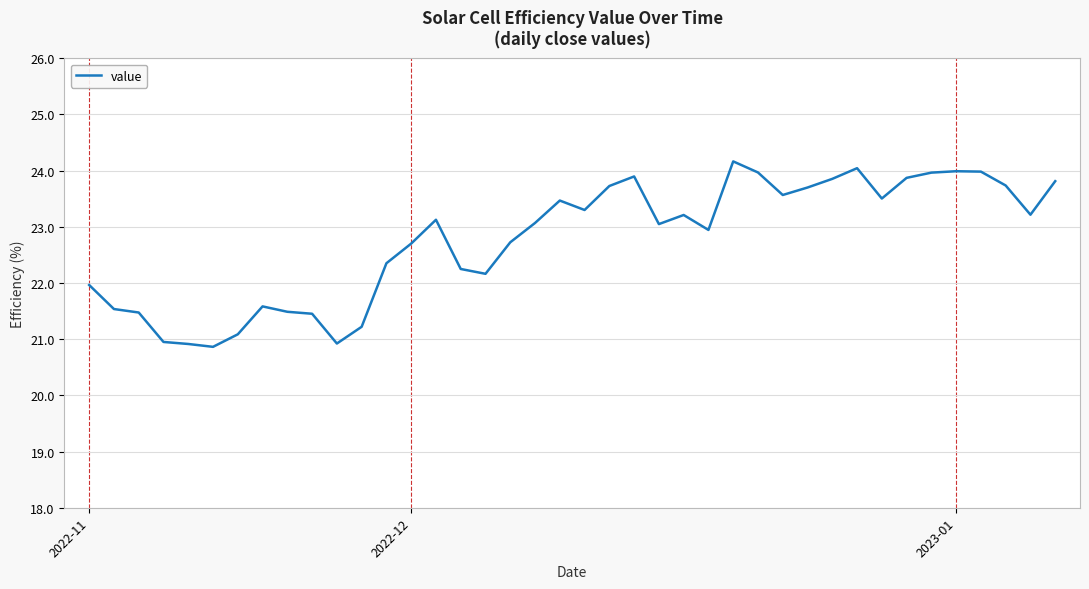

What is the minimum value shown in the chart?

20.9